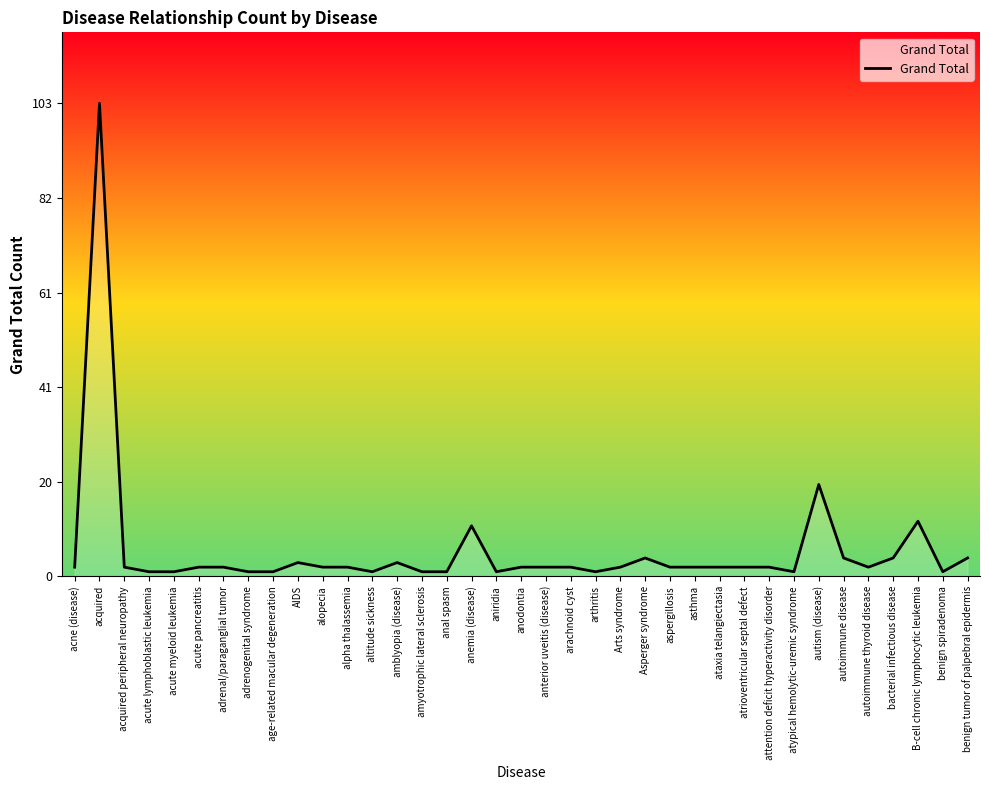

What is the minimum value shown in the chart?

1